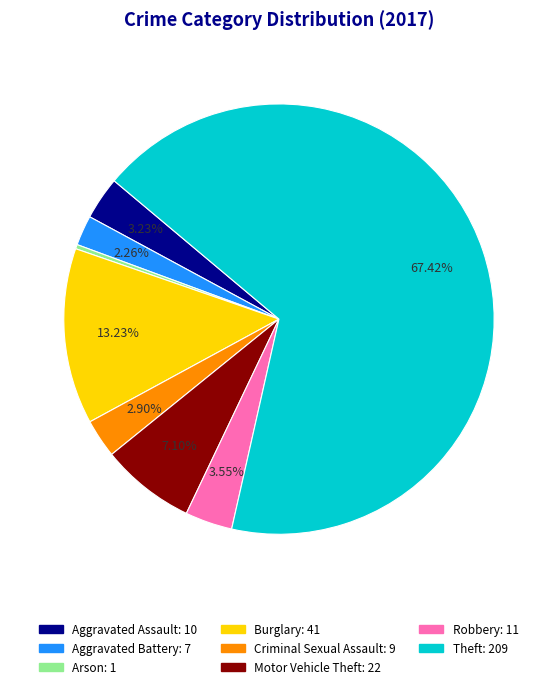

What is the ratio of the value at Theft to the value at Robbery?

19.0